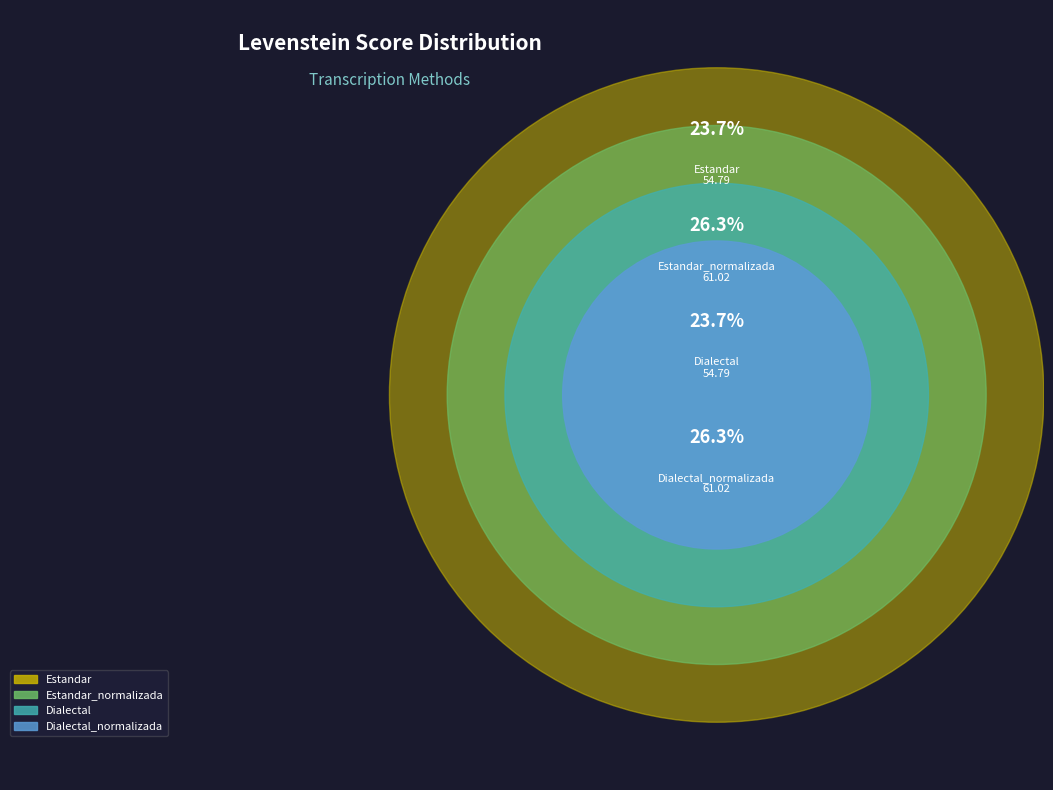

Which slice is the smallest?

Estandar